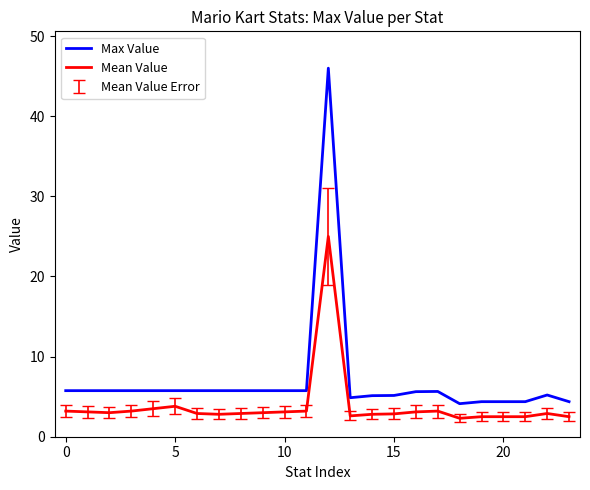

Which series has the largest total across all categories?

Max Value